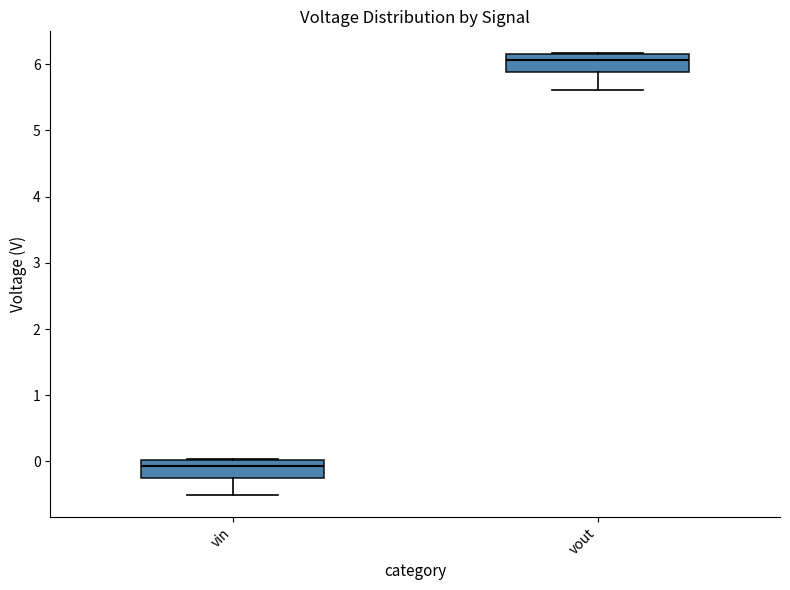

Which box's median line is the highest?

vout